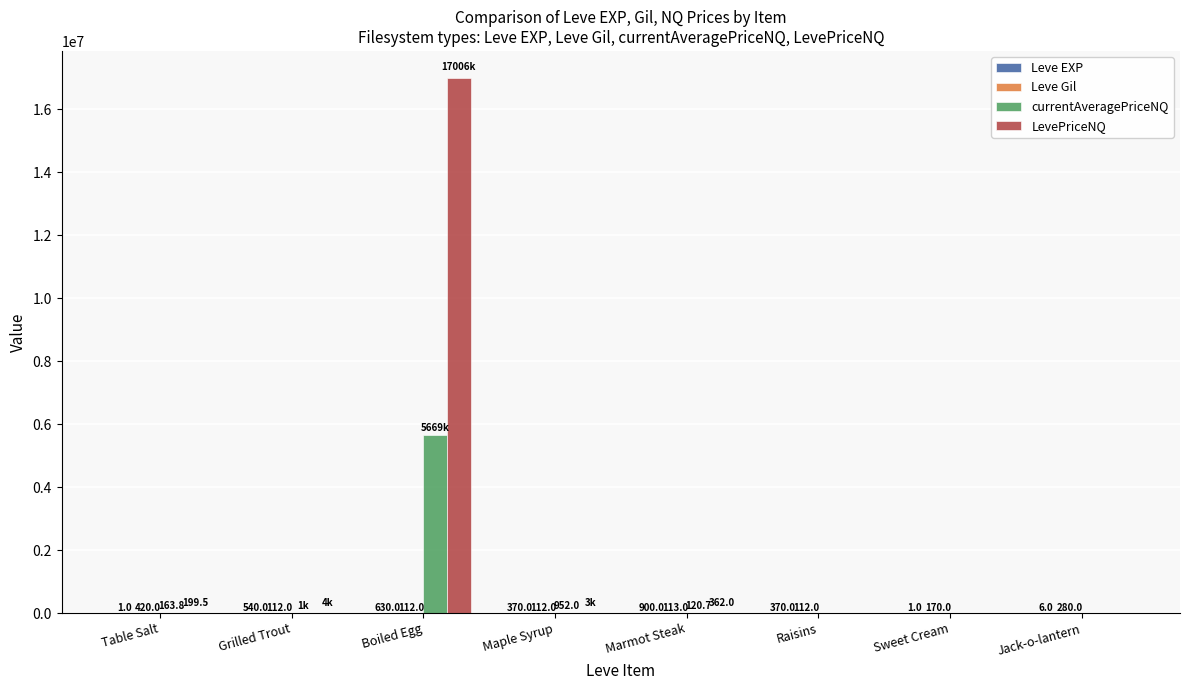

What is the total value across all series at Jack-o-lantern?

286.0